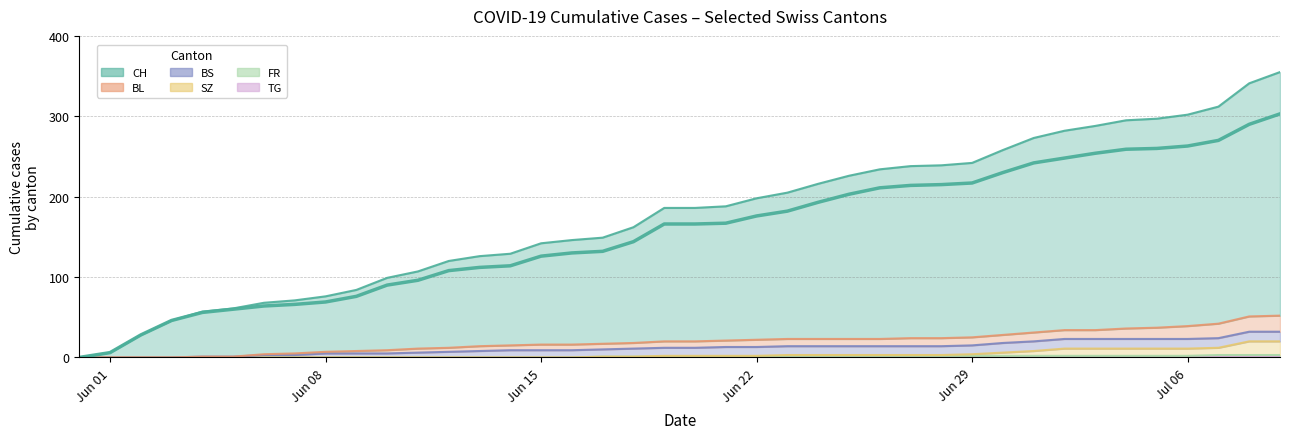

Which category has the highest value across all series?

2020-07-09